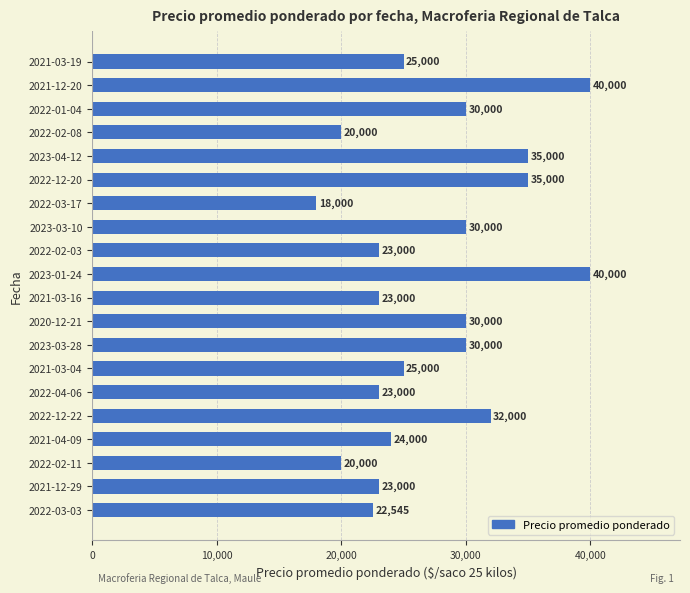

What is the difference between the maximum and second lowest values?

20000